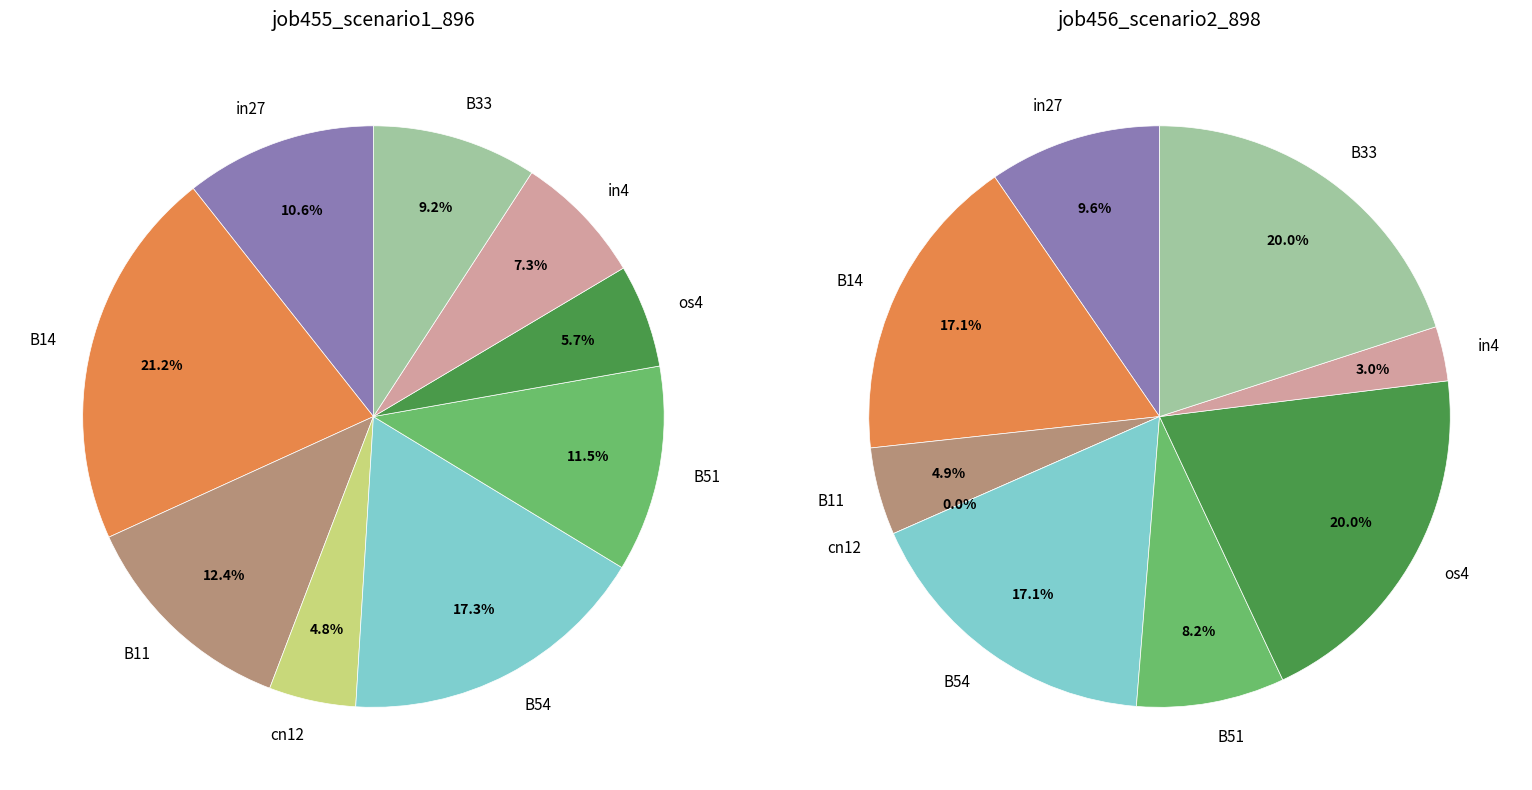

To the nearest percent, what is the combined percentage of in4 and B54?

20%